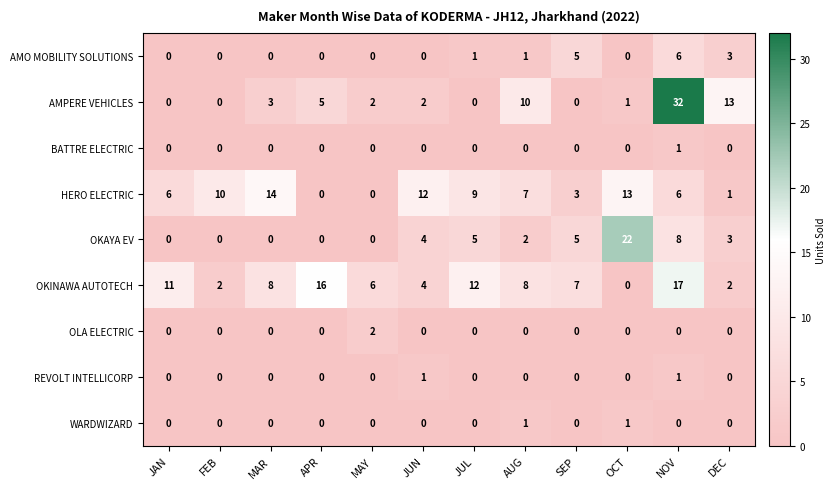

Where is HERO ELECTRIC nearest to the value 7?

AUG